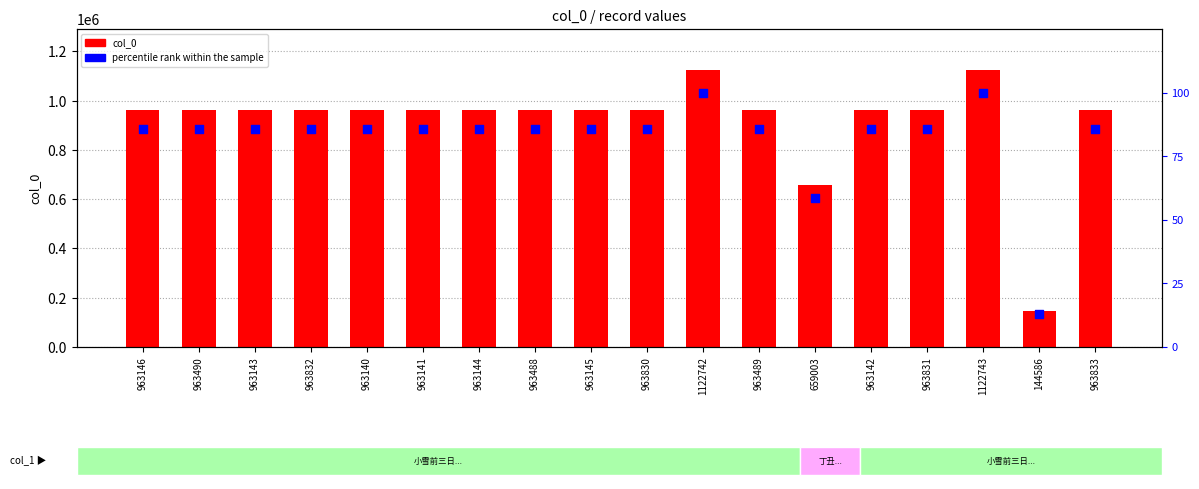

What is the total value across all series at 963490?

963575.8